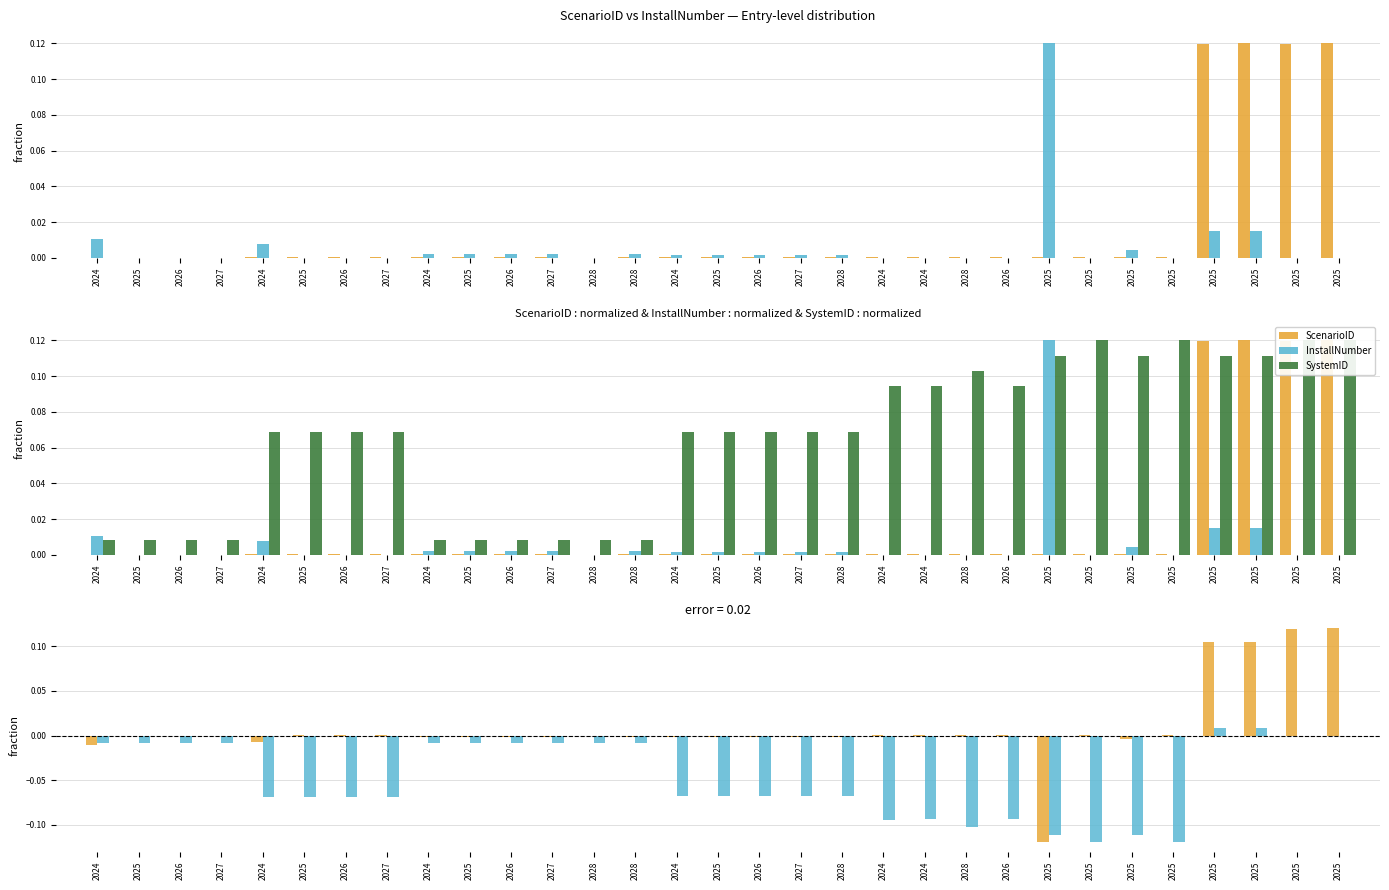

At how many categories does at least one series exceed 0?

31